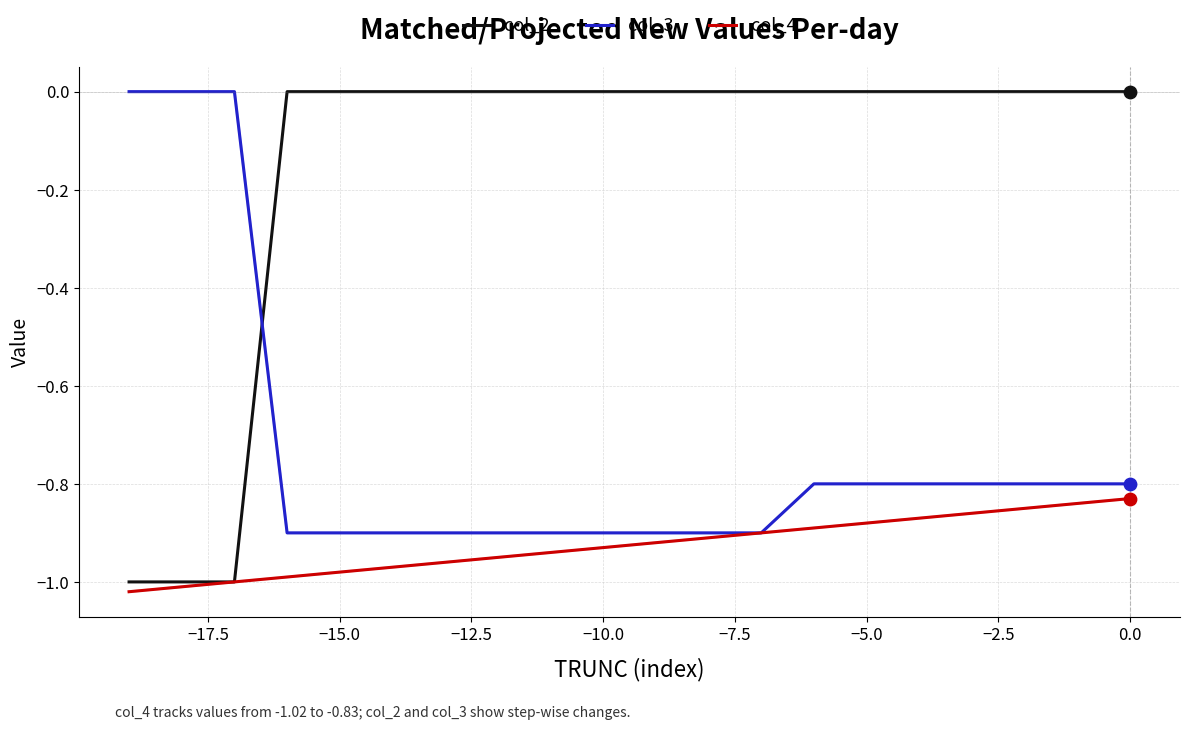

Which series has the widest spread of values?

col_2